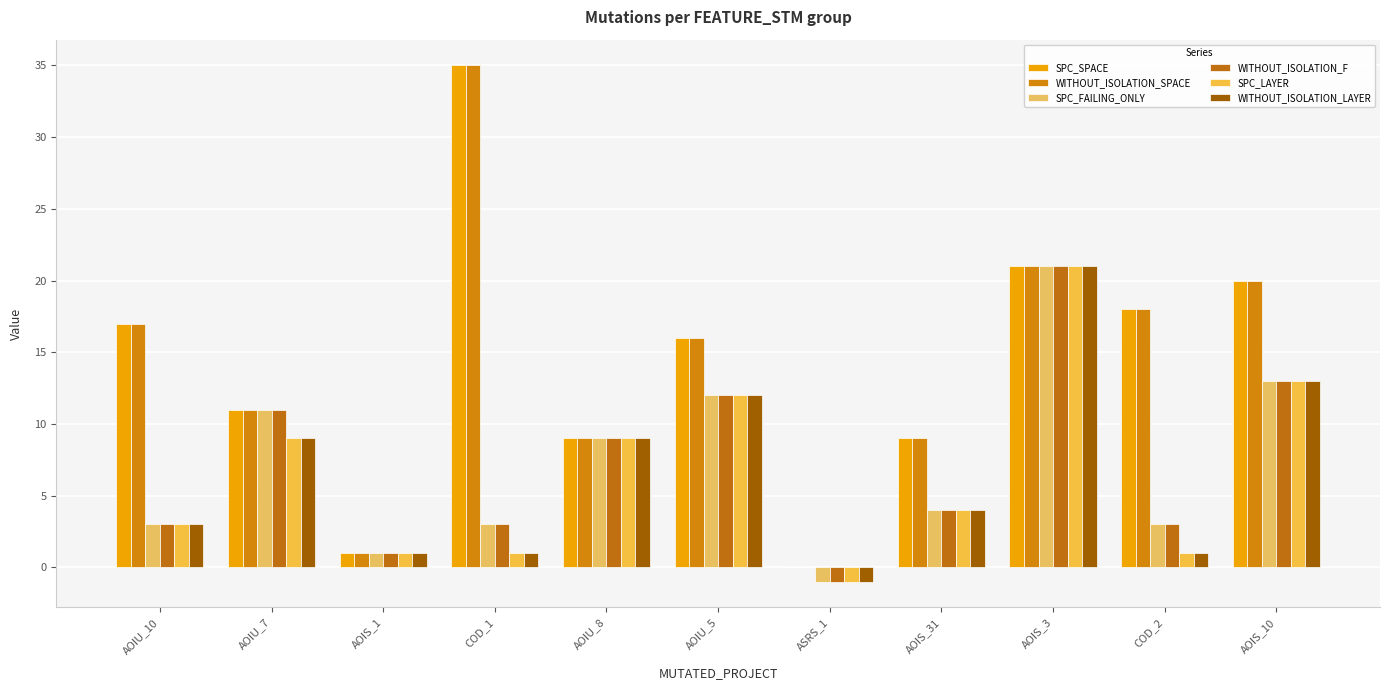

What position from the left is AOIS_3?

9